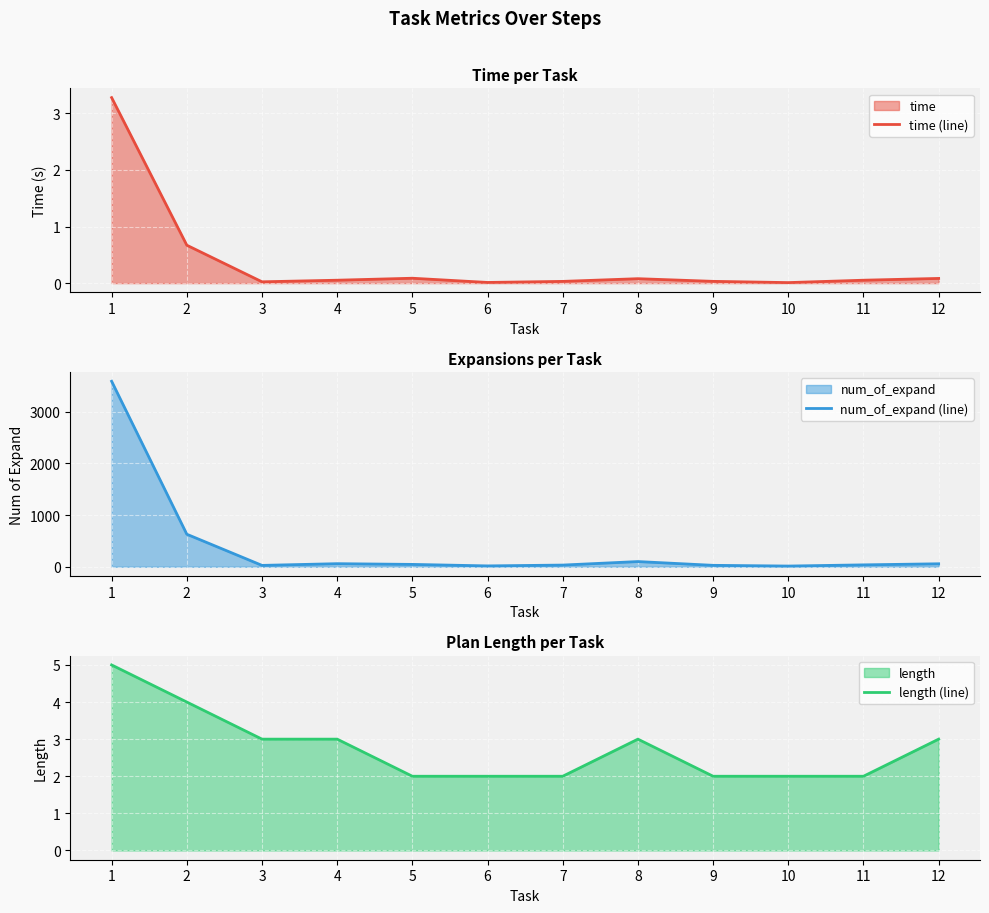

What is the highest value of the time (line) series?

3.3